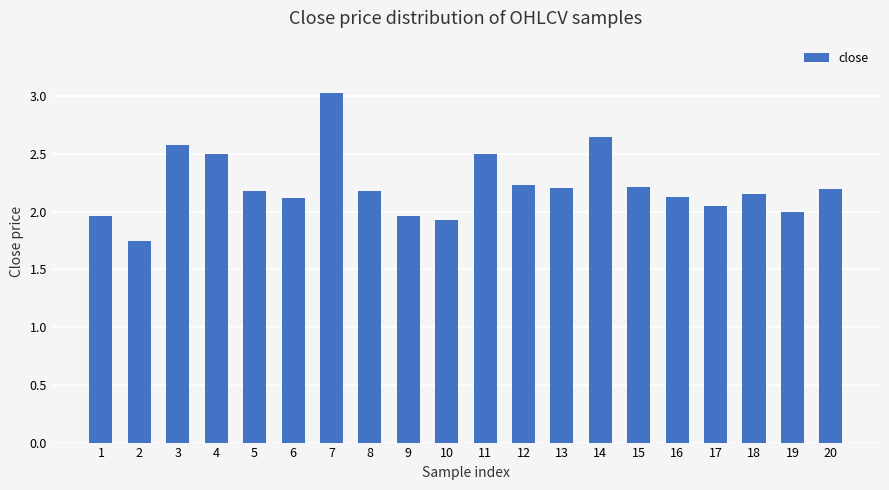

Count the number of data series in this chart.

1